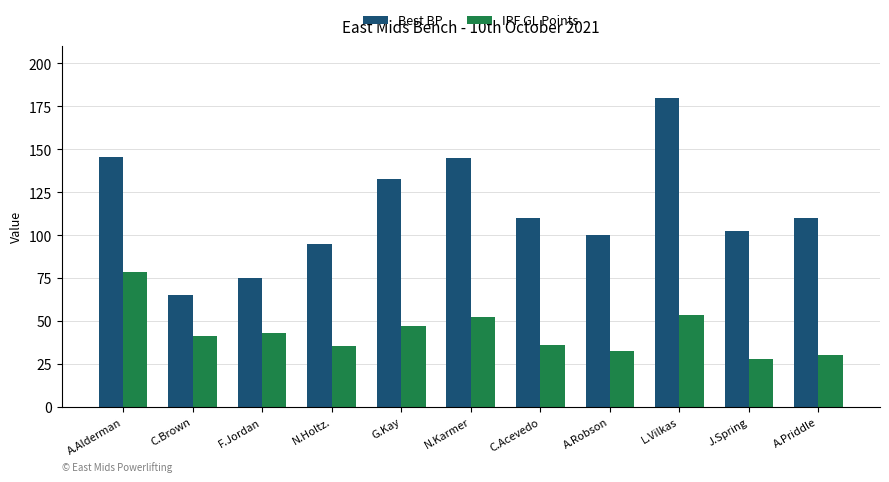

The IPF GL Points series shows 35.8 at N.Holtz.. True or false?

True